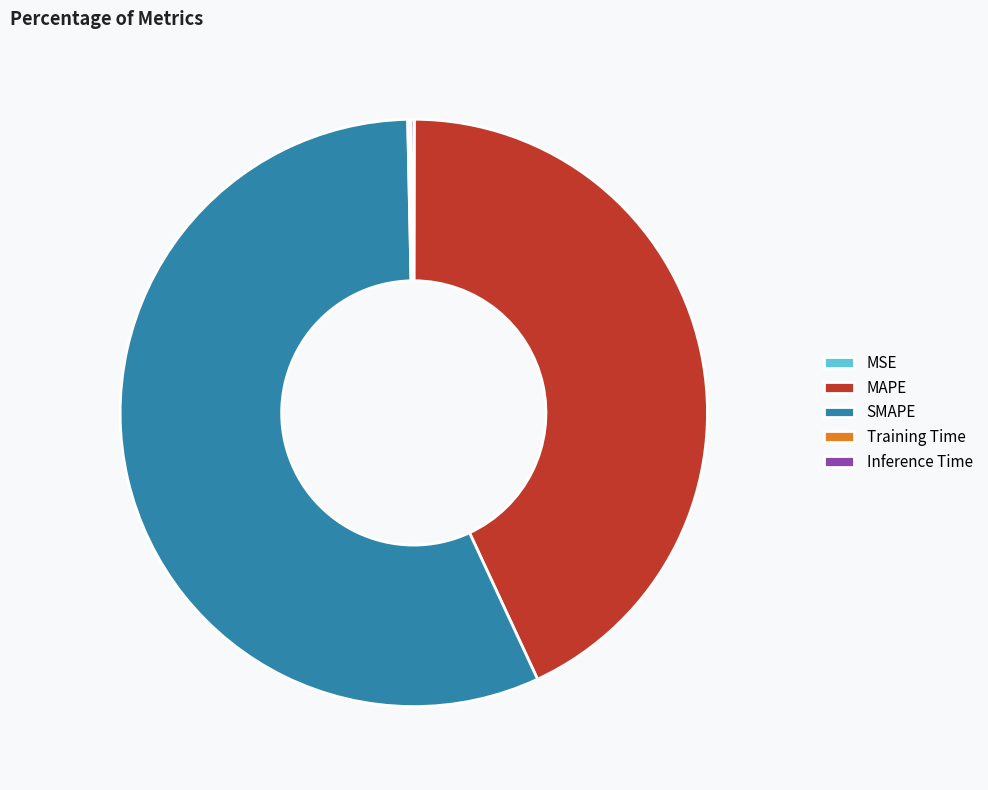

Is it true that MAPE is 43% of the pie?

True